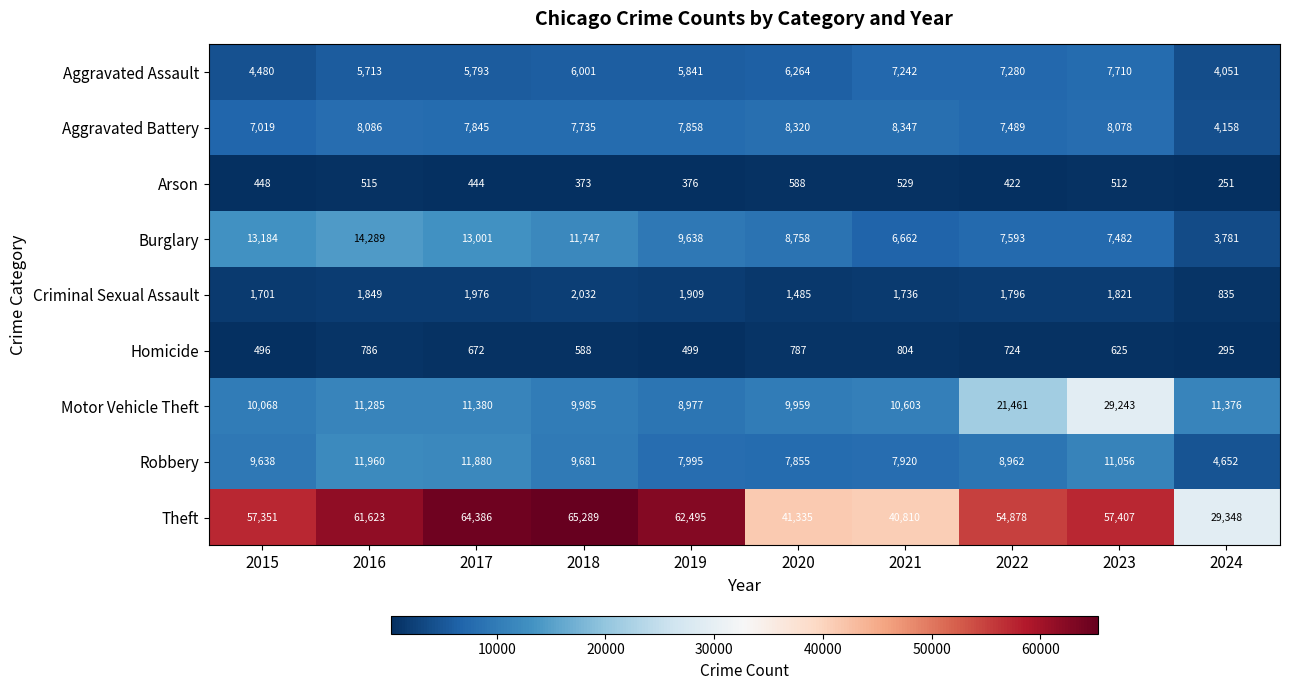

Which series has the largest range (max minus min)?

Theft